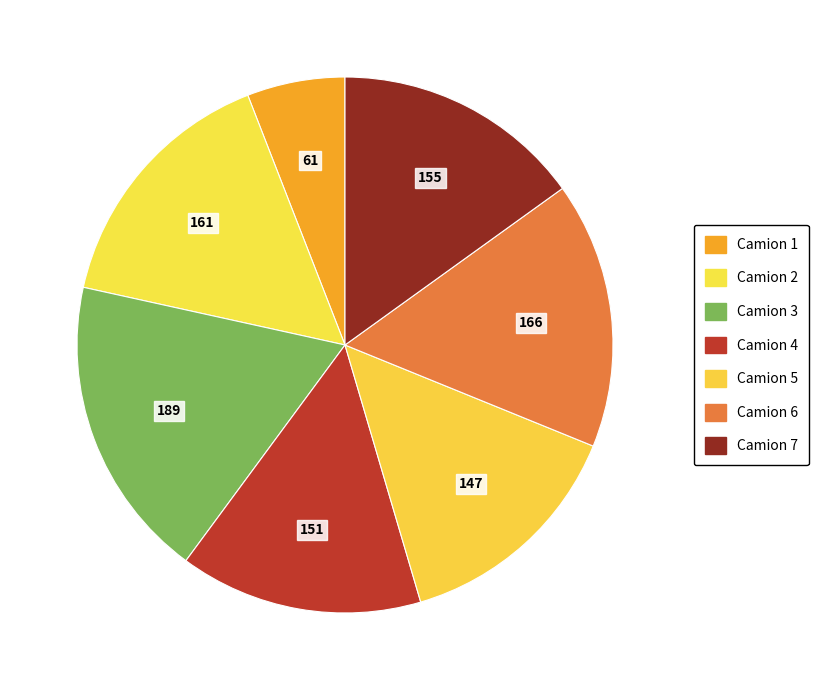

How many slices are in this pie chart?

7